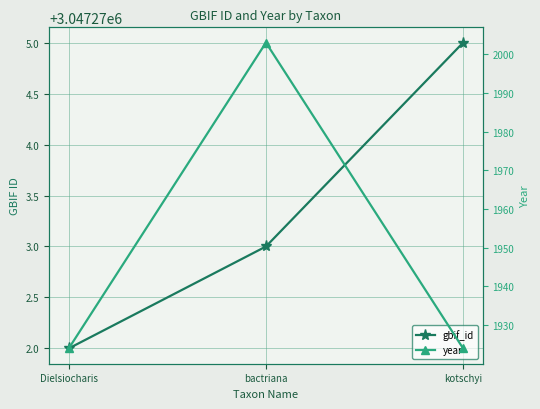

Reading right to left, what are all the values shown in this chart?

gbif_id: 3047275	3047273	3047272
year: 1924	2003	1924